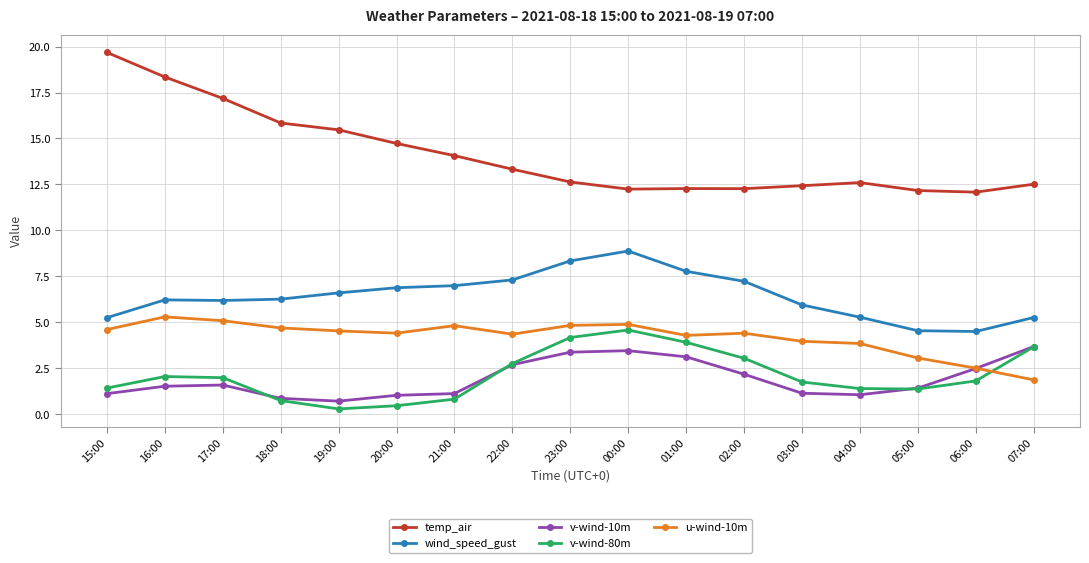

What value does the wind_speed_gust series have at 21:00?

7.0